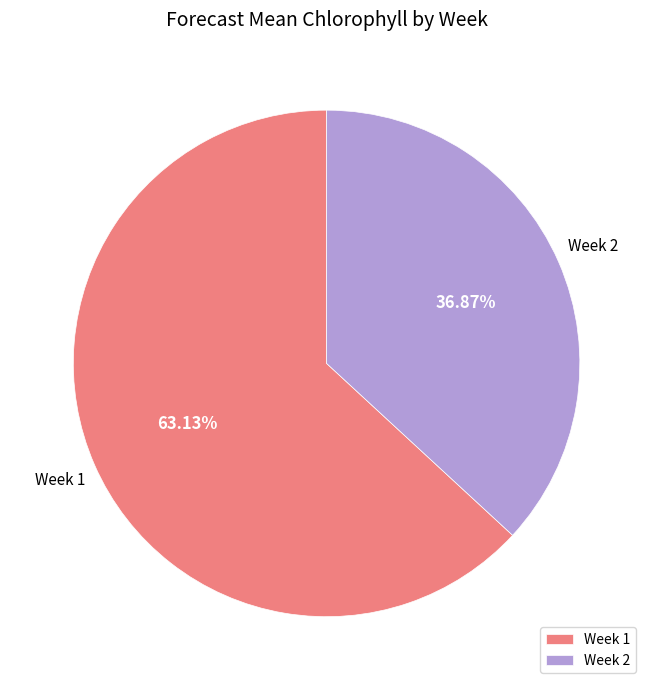

Is the sum of Week 1 and Week 2 greater than half?

Yes